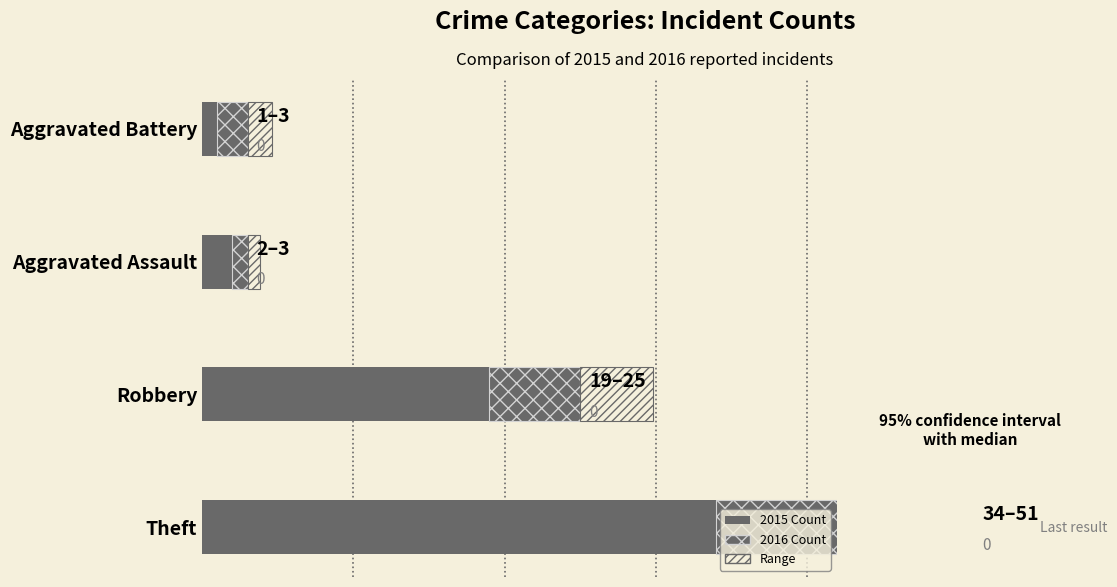

How many bars are there in total?

8